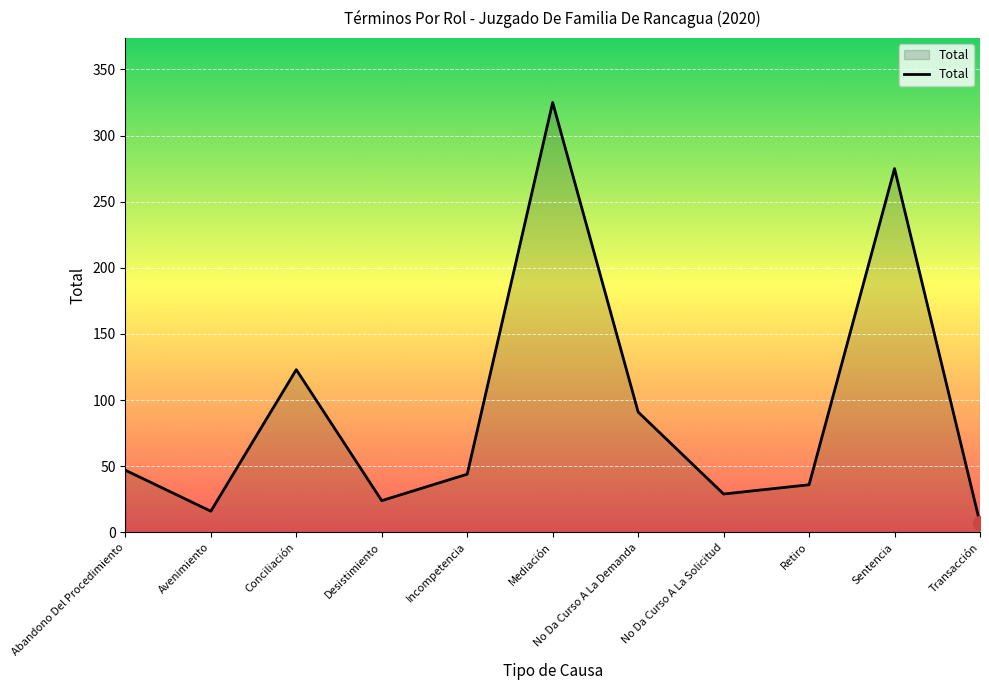

Is it true that the value at Conciliación is 123?

True